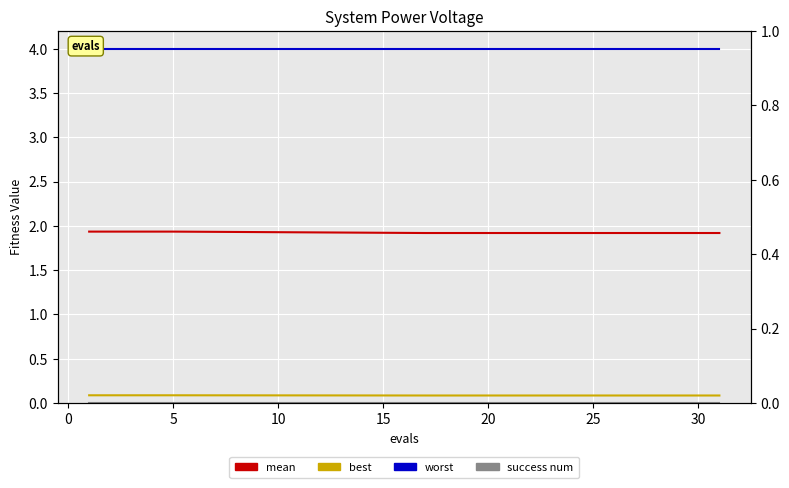

What is the value of the mean point at the 16th from the left?

1.9